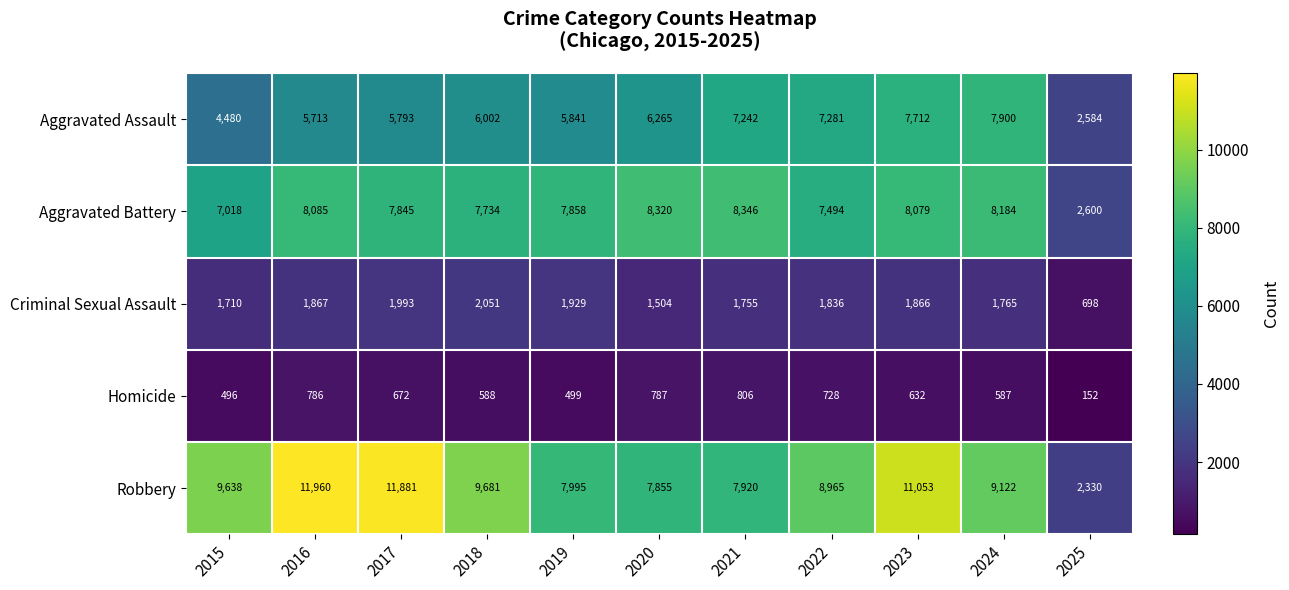

Count the number of data series in this chart.

5